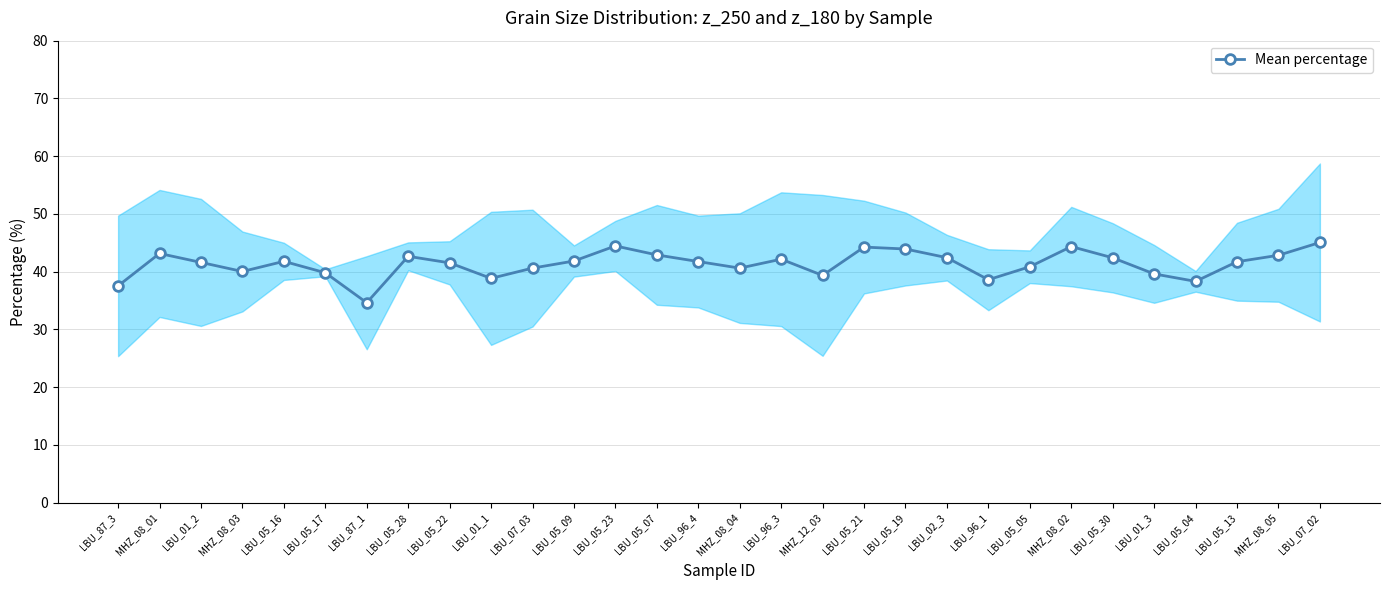

Approximately how many times larger is the value at MHZ_08_02 compared to LBU_05_22?

1.1